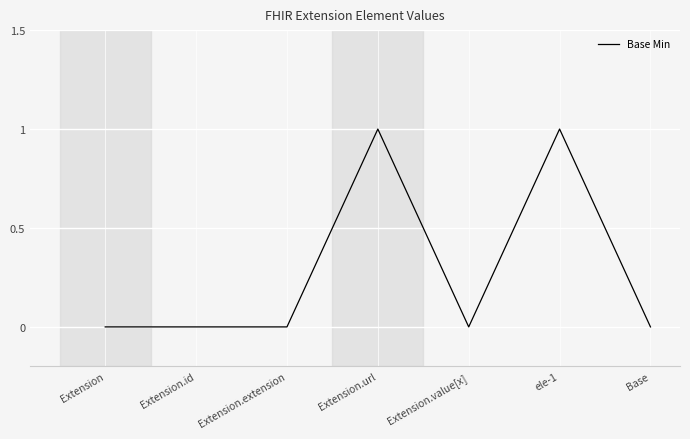

True or false: the data has more than 1 interior local peaks.

True